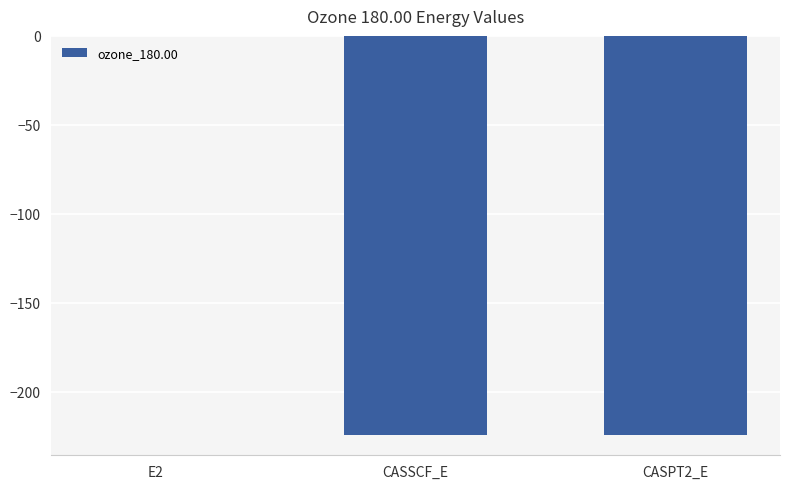

The chart shows a value of -0.1 at E2. True or false?

True